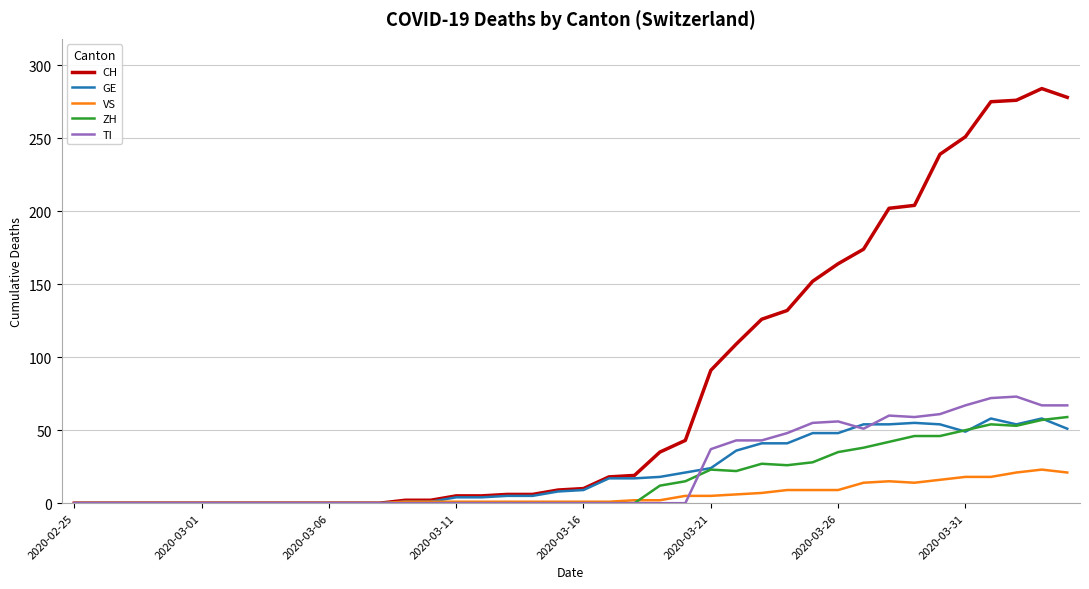

Which series has the widest spread of values?

CH